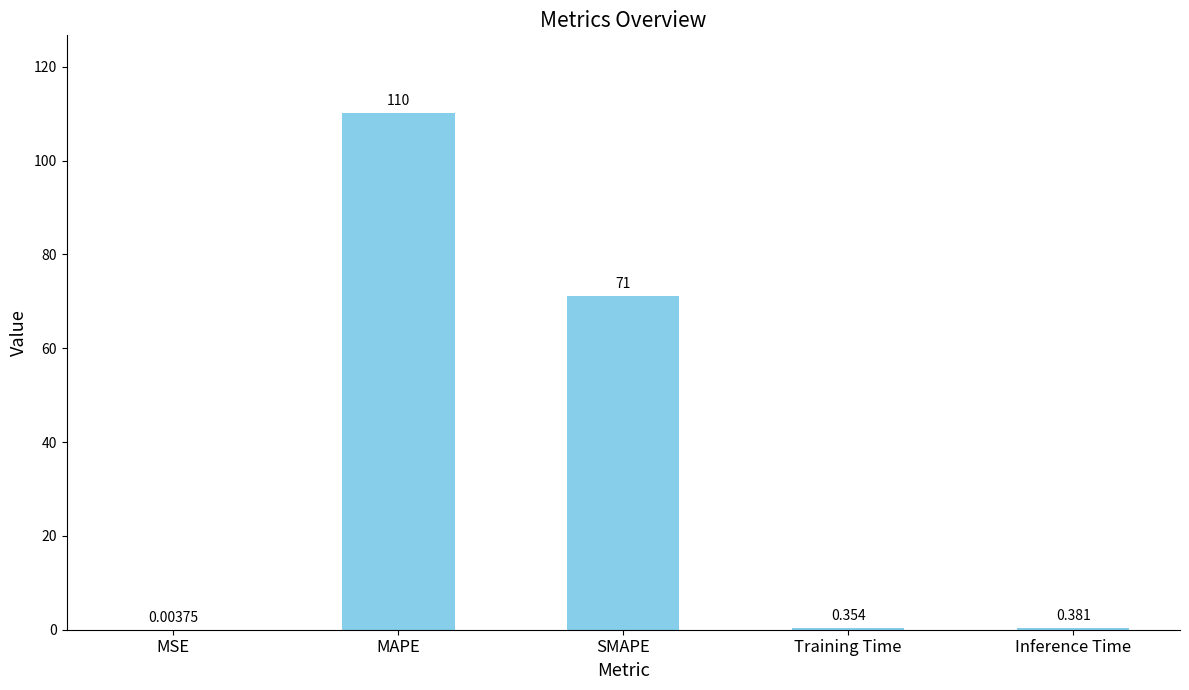

Where is the data nearest to the value 55?

SMAPE